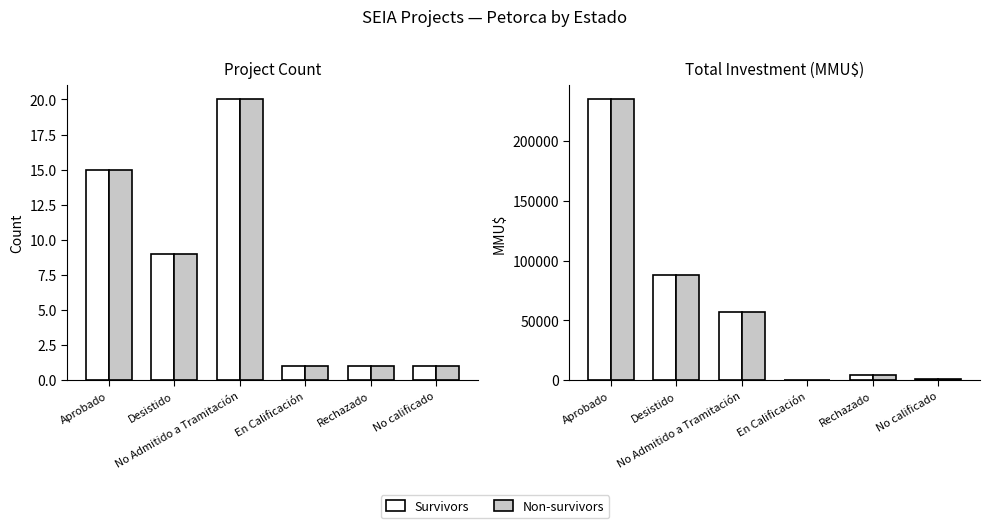

Which series has the largest total across all categories?

Survivors